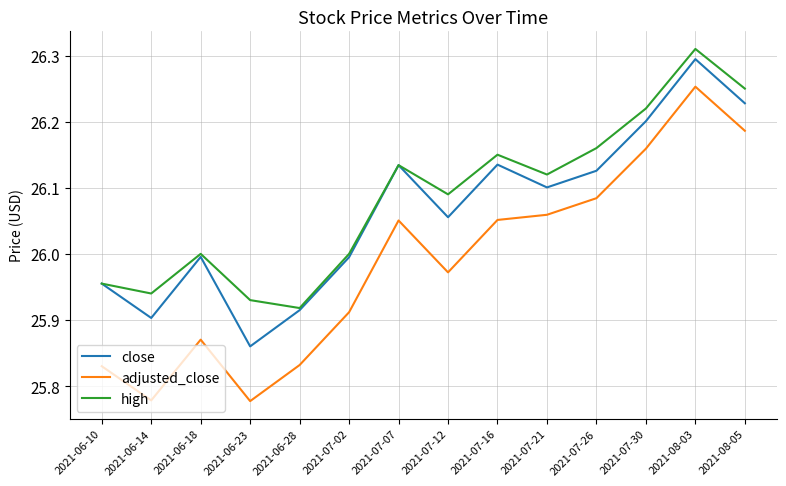

What is the total value across all series at 2021-07-07?

78.3